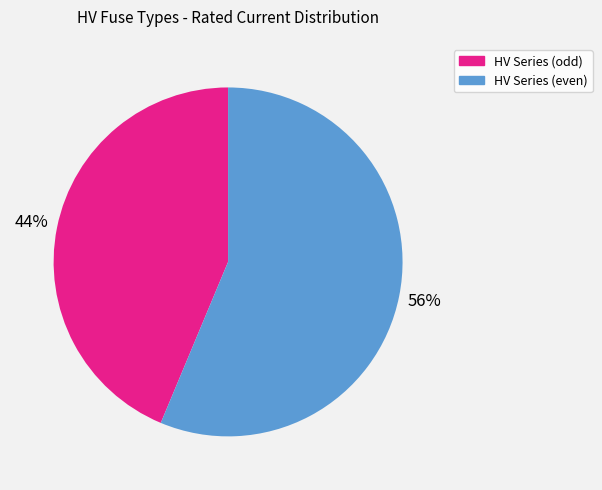

Rank the categories by value from lowest to highest.

HV Series (odd), HV Series (even)